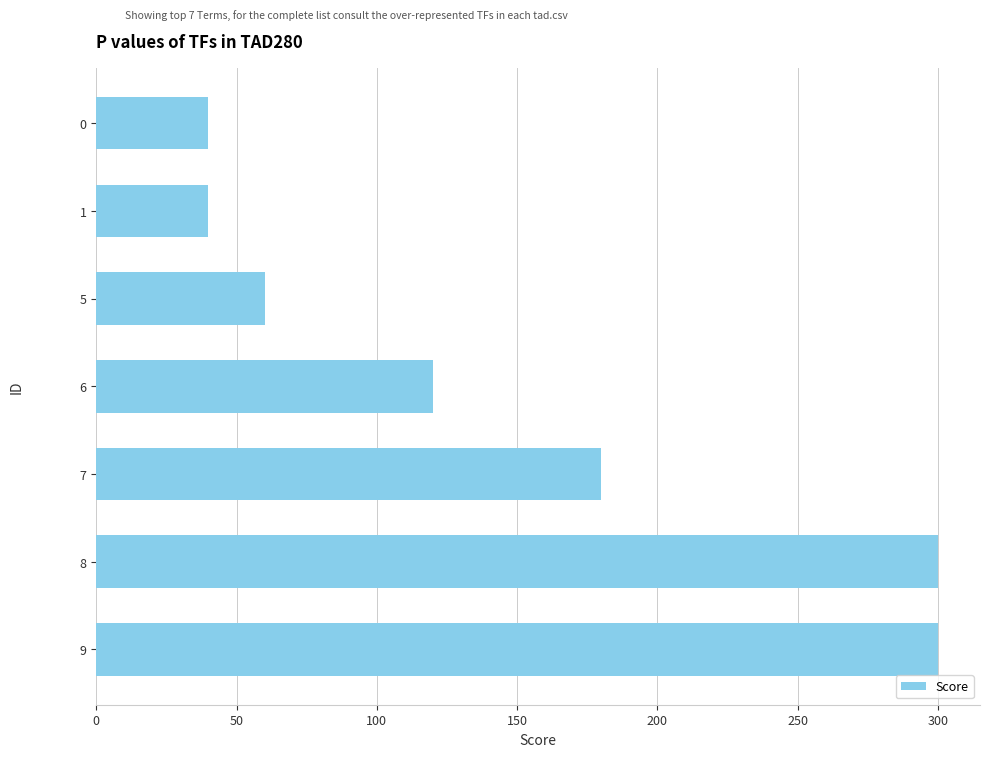

What is the change in value from 1 to 6?

+80